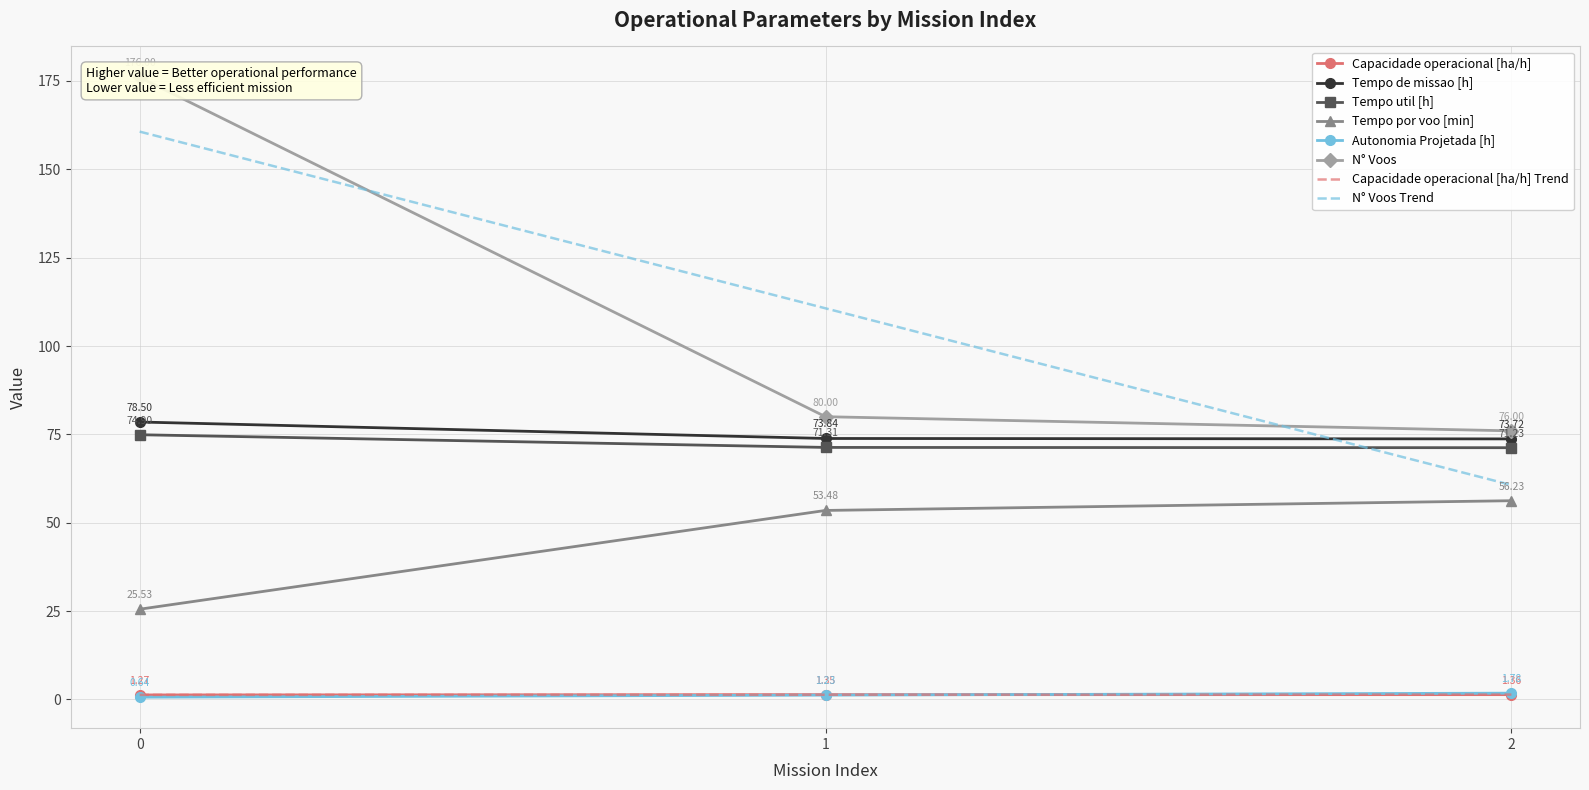

How many lines are shown in the chart?

6